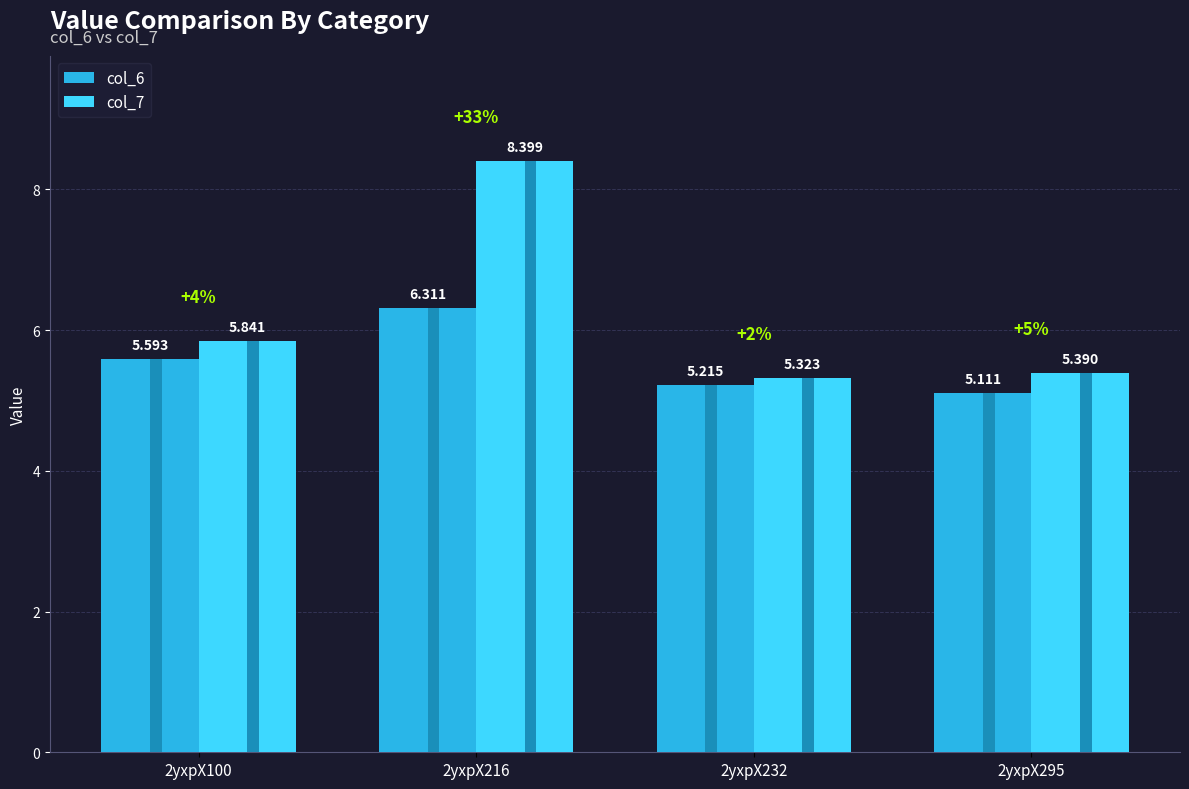

Which series changed the most between 2yxpX100 and 2yxpX295?

col_6